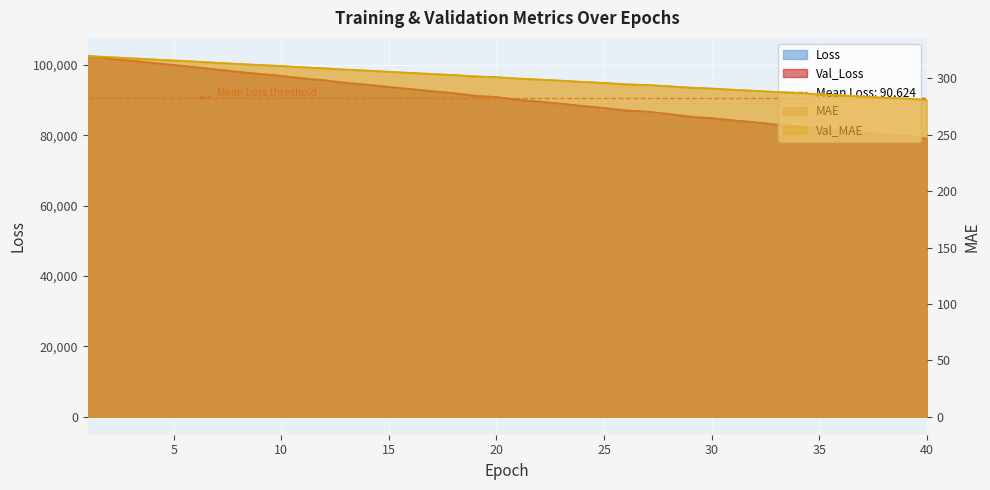

What is the value of the Loss point at the 9th from the left?

97512.6